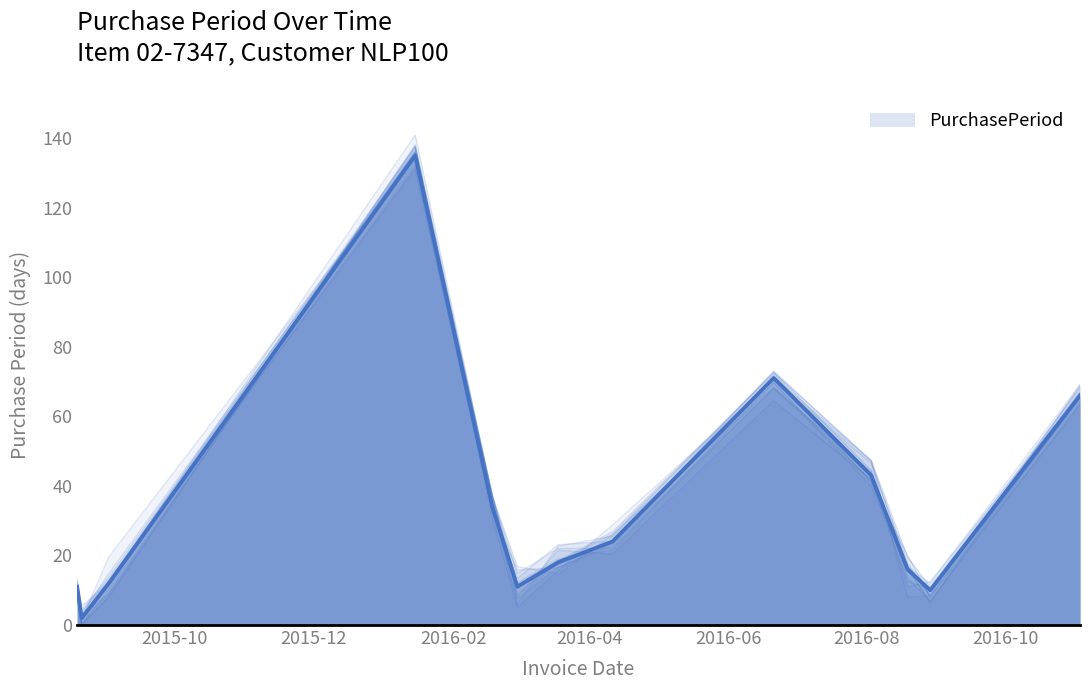

Rank the categories by value from lowest to highest.

2015-08-21, 2016-08-29, 2015-08-19, 2016-02-29, 2015-09-02, 2016-08-19, 2016-03-18, 2016-04-11, 2016-02-18, 2016-08-03, 2016-11-03, 2016-06-21, 2016-01-15